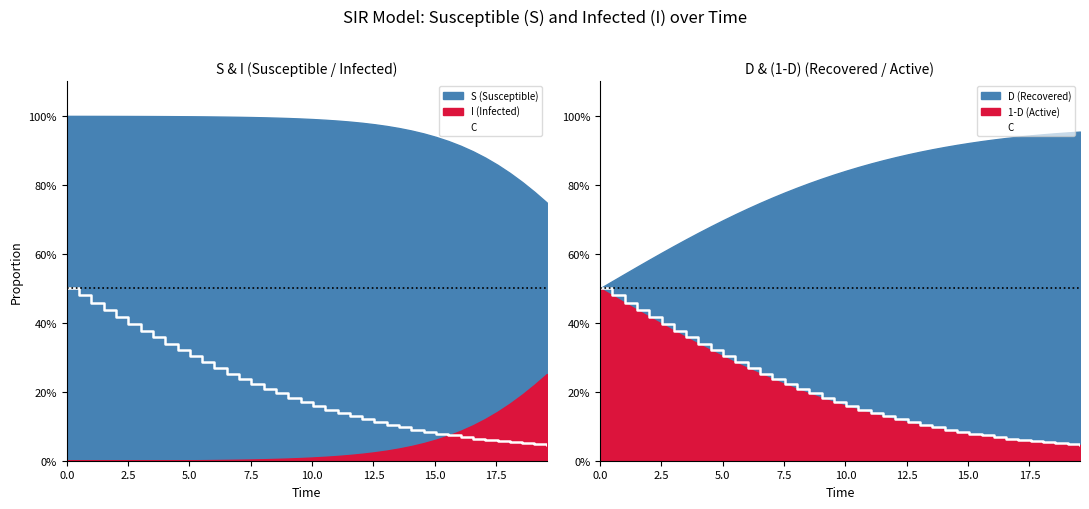

True or false: the data shows 0.1 at 12.

False